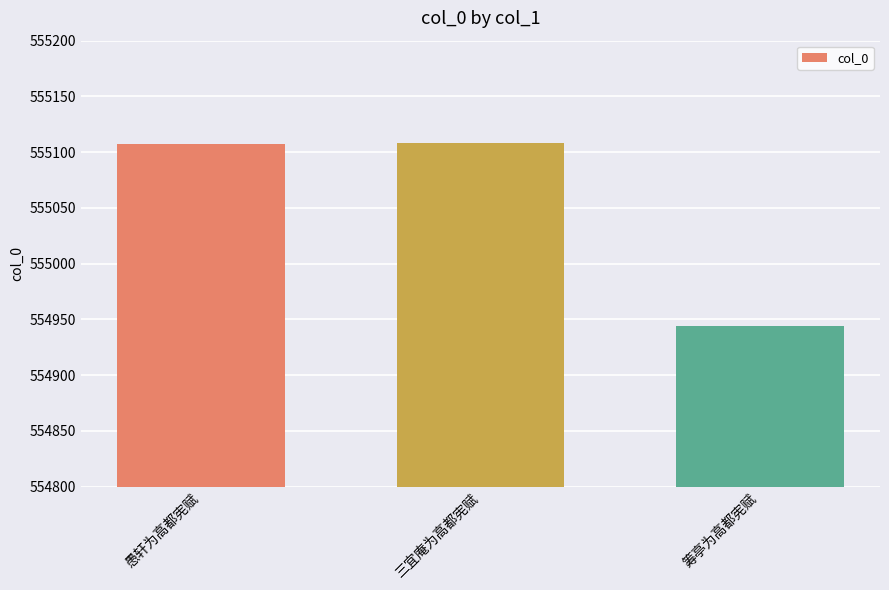

What is the difference between the maximum and second lowest values?

1